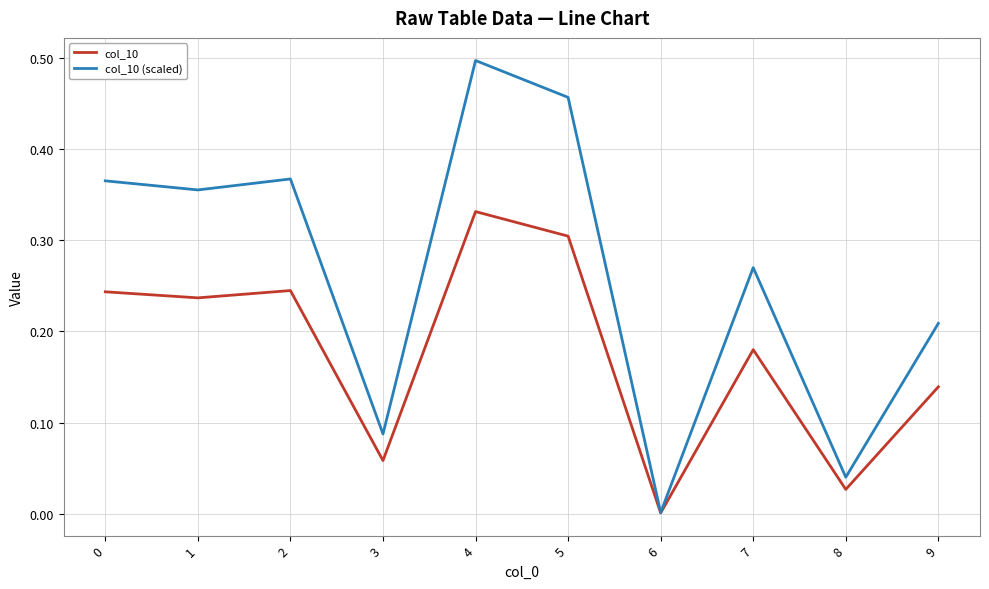

The col_10 series shows 0.0 at 6. True or false?

True